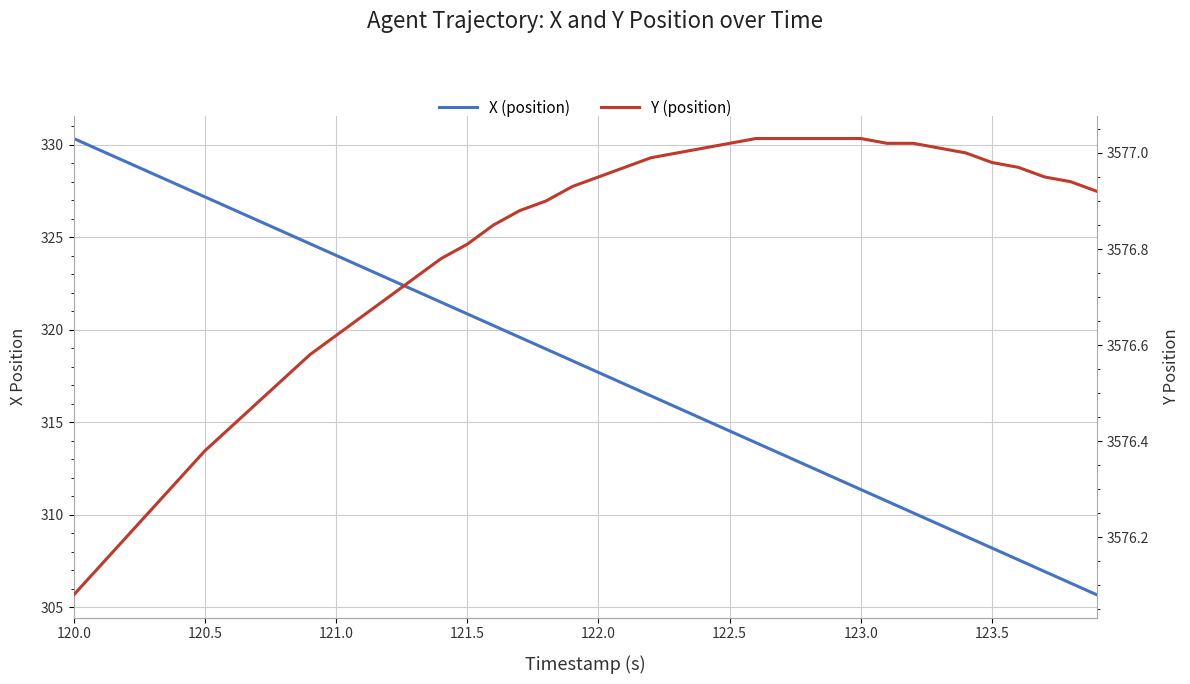

What is the difference between the maximum and minimum values in the Y (position) series?

1.0